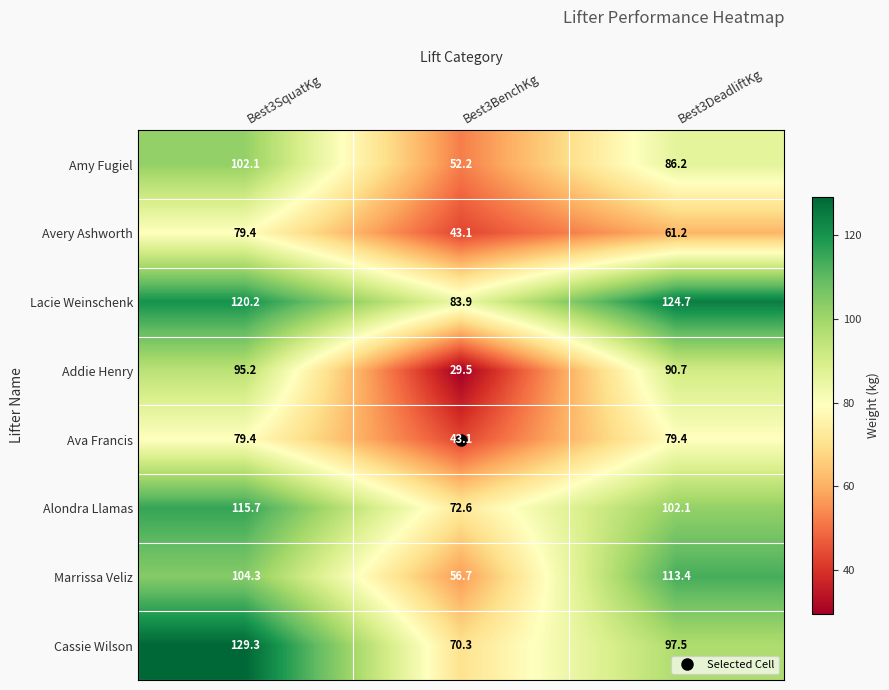

Which series has the largest total across all categories?

Lacie Weinschenk